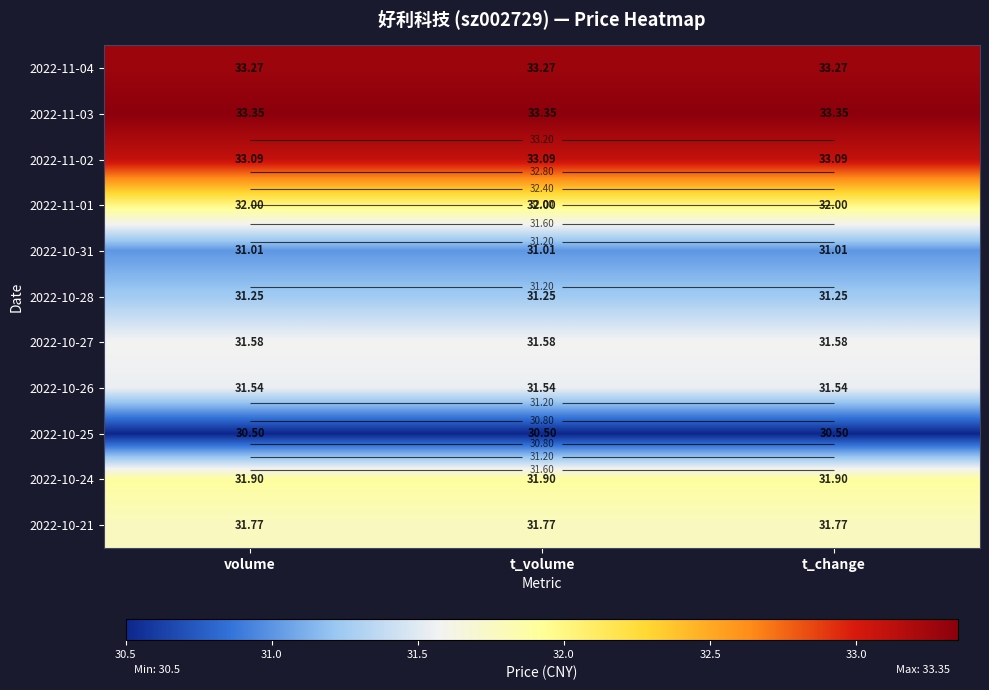

Is it true that 2022-10-24 equals 17.5 at t_change?

False